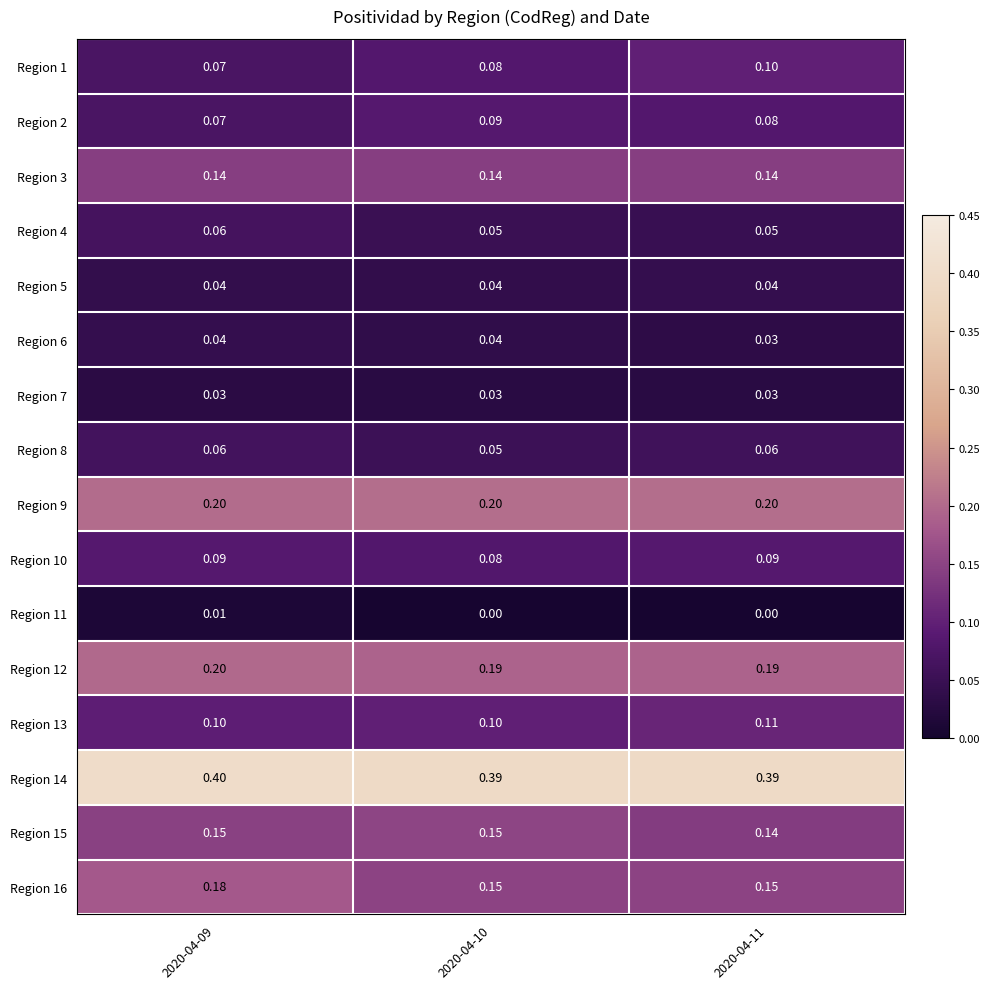

Which series has the largest total across all categories?

Region 14